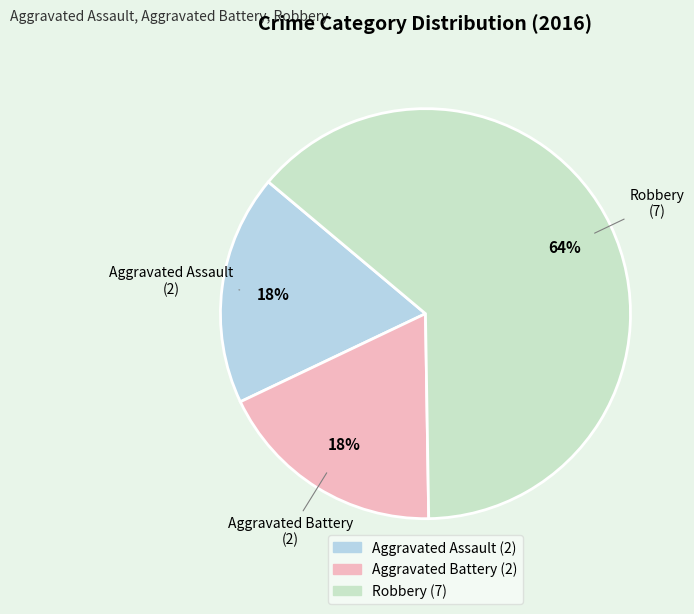

True or false: Aggravated Assault accounts for 29% of the total.

False